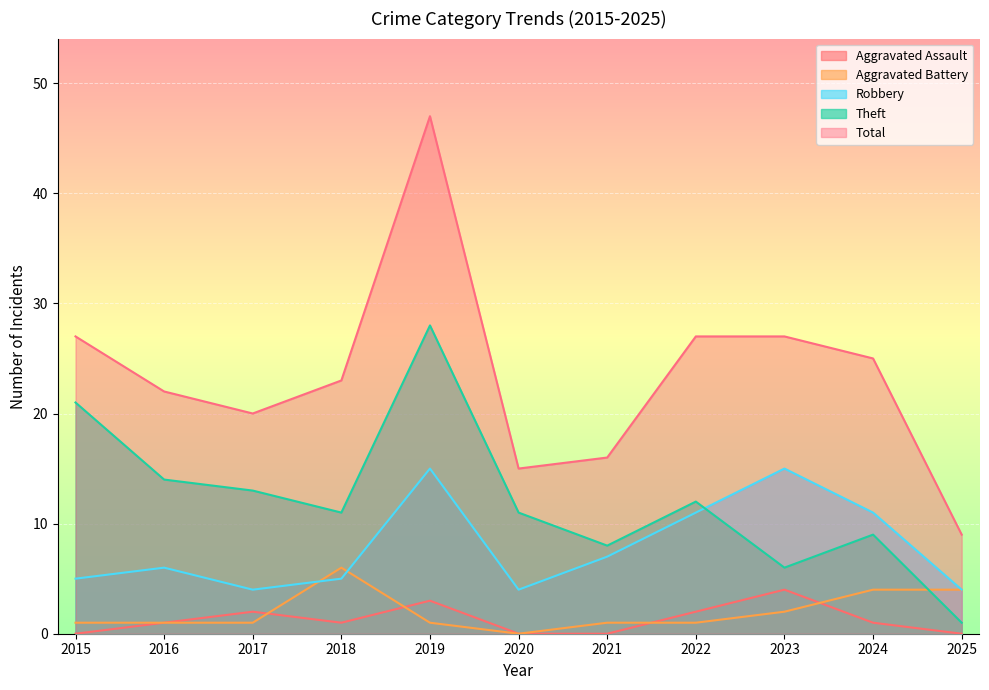

Reading left to right, what are all the values shown in this chart?

Aggravated Assault: 2015=0	2016=1	2017=2	2018=1	2019=3	2020=0	2021=0	2022=2	2023=4	2024=1	2025=0
Aggravated Battery: 2015=1	2016=1	2017=1	2018=6	2019=1	2020=0	2021=1	2022=1	2023=2	2024=4	2025=4
Robbery: 2015=5	2016=6	2017=4	2018=5	2019=15	2020=4	2021=7	2022=11	2023=15	2024=11	2025=4
Theft: 2015=21	2016=14	2017=13	2018=11	2019=28	2020=11	2021=8	2022=12	2023=6	2024=9	2025=1
Total: 2015=27	2016=22	2017=20	2018=23	2019=47	2020=15	2021=16	2022=27	2023=27	2024=25	2025=9